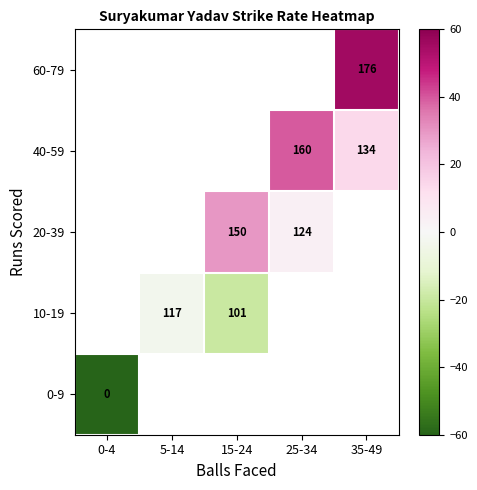

Rank the categories by 20-39 value from lowest to highest.

25-34, 35-49, 0-4, 5-14, 15-24